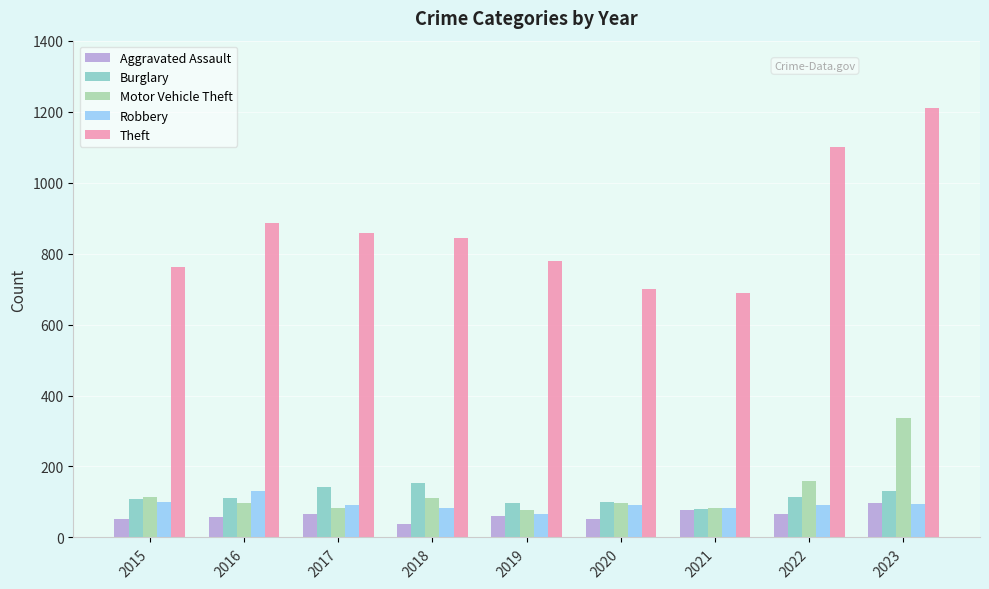

The value of Motor Vehicle Theft at 2018 is 112. True or false?

True